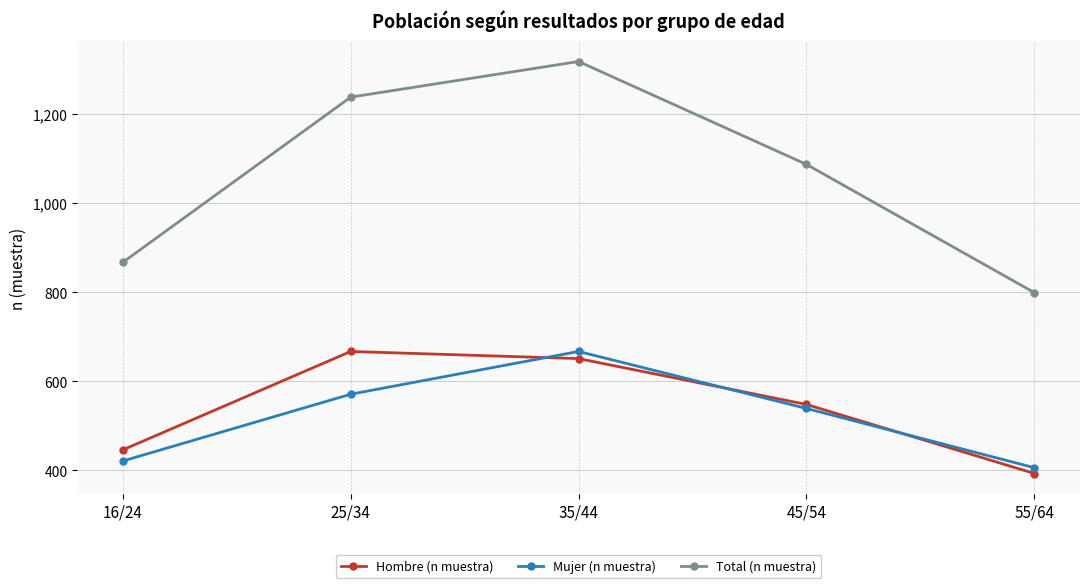

True or false: Mujer (n muestra) has more than 2 interior local peaks.

False